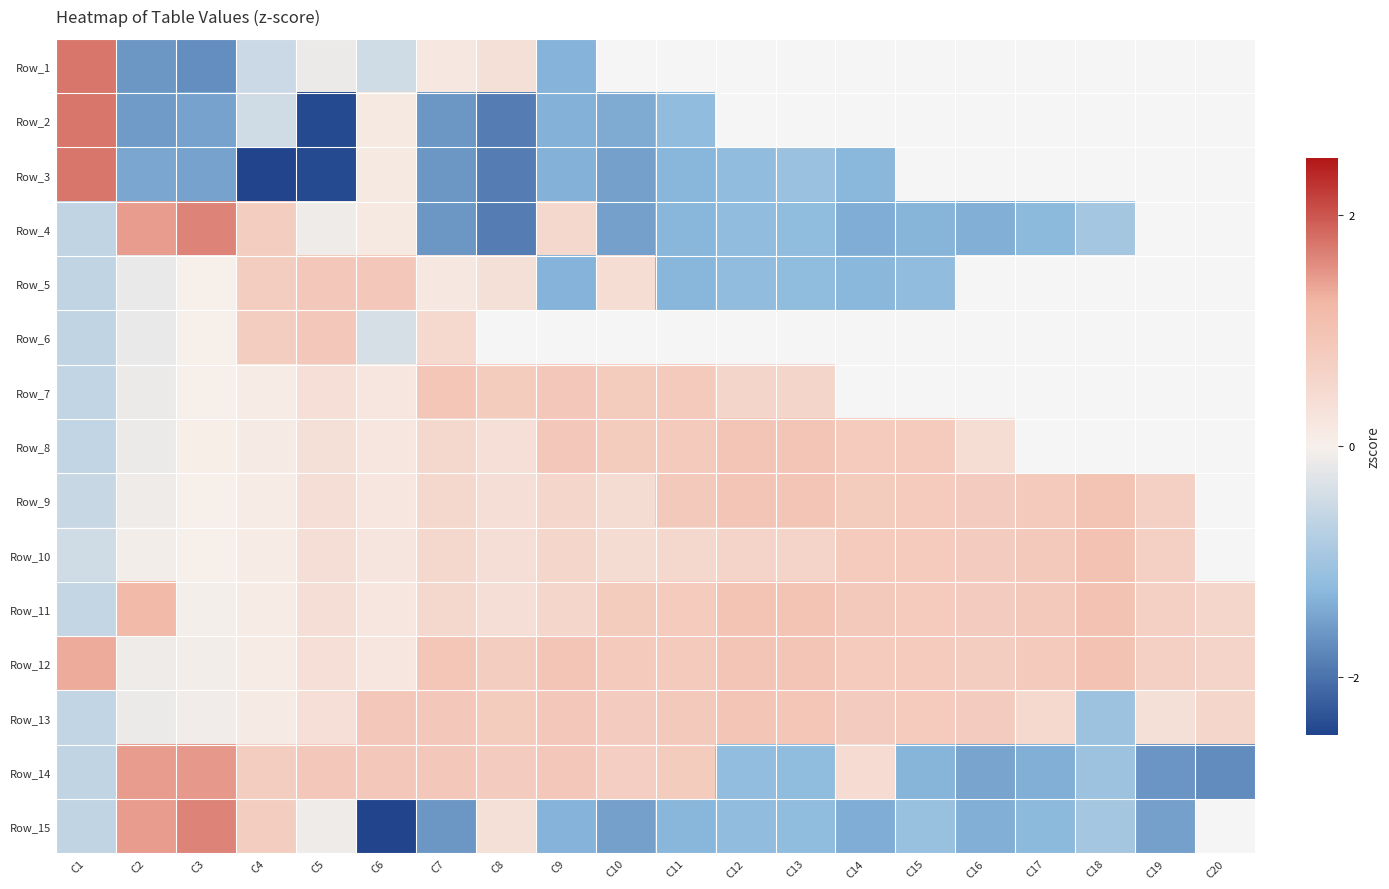

Which label corresponds to the smallest value in the chart?

C6